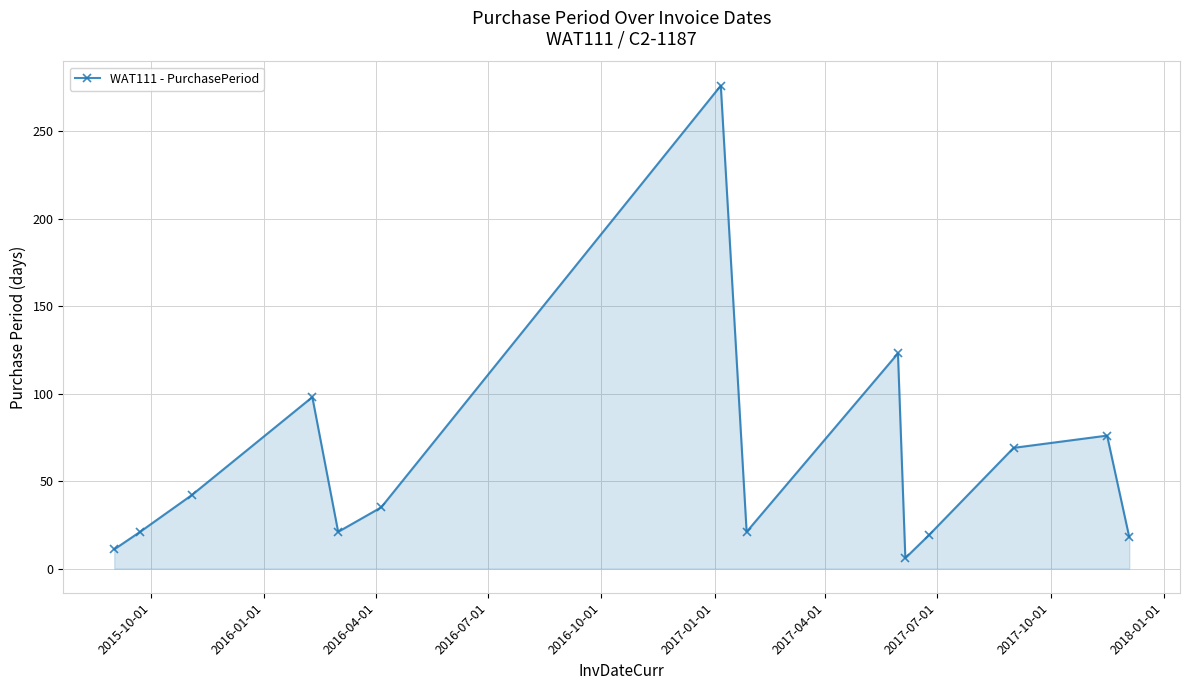

Does the chart have visible grid lines?

Yes